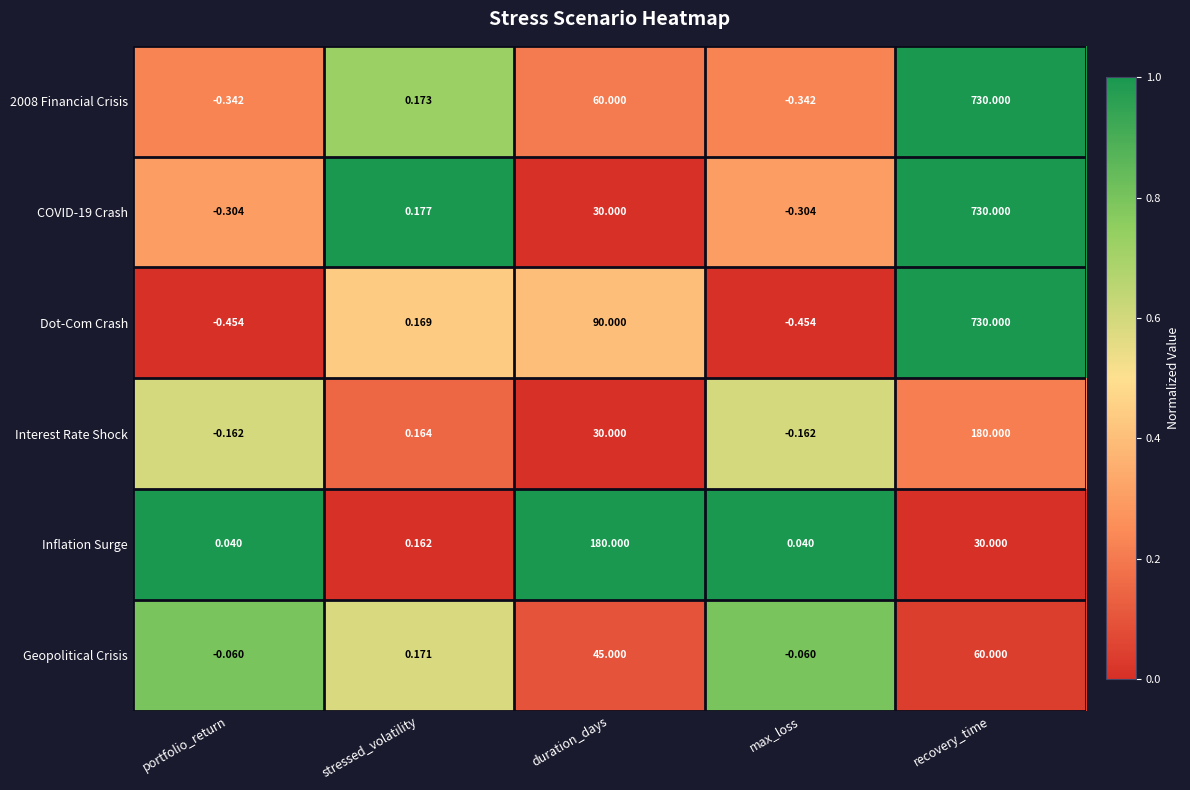

How many values in Interest Rate Shock are below zero?

2